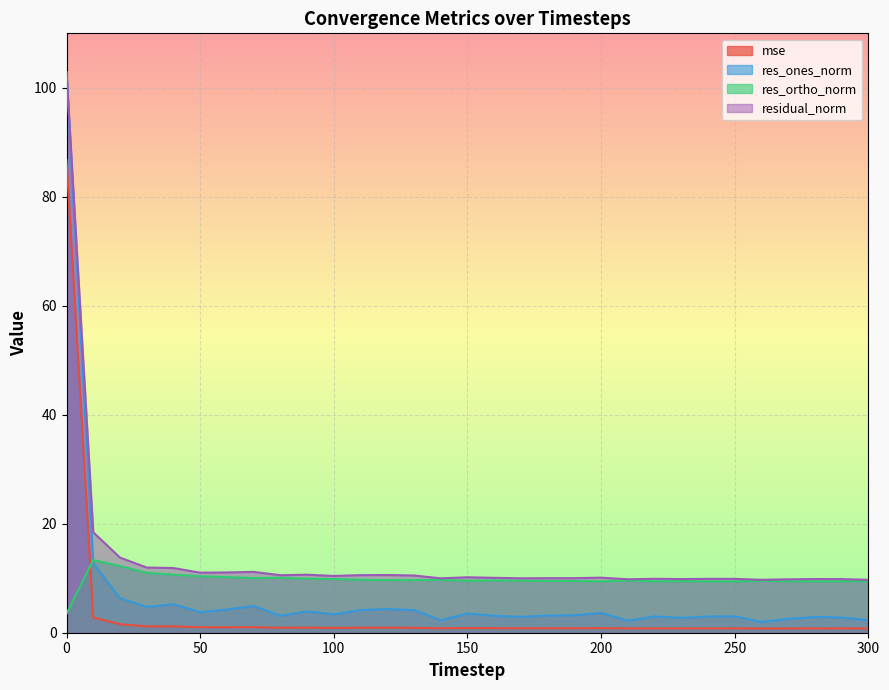

In residual_norm, how many points are higher than both neighbors (excluding endpoints)?

9